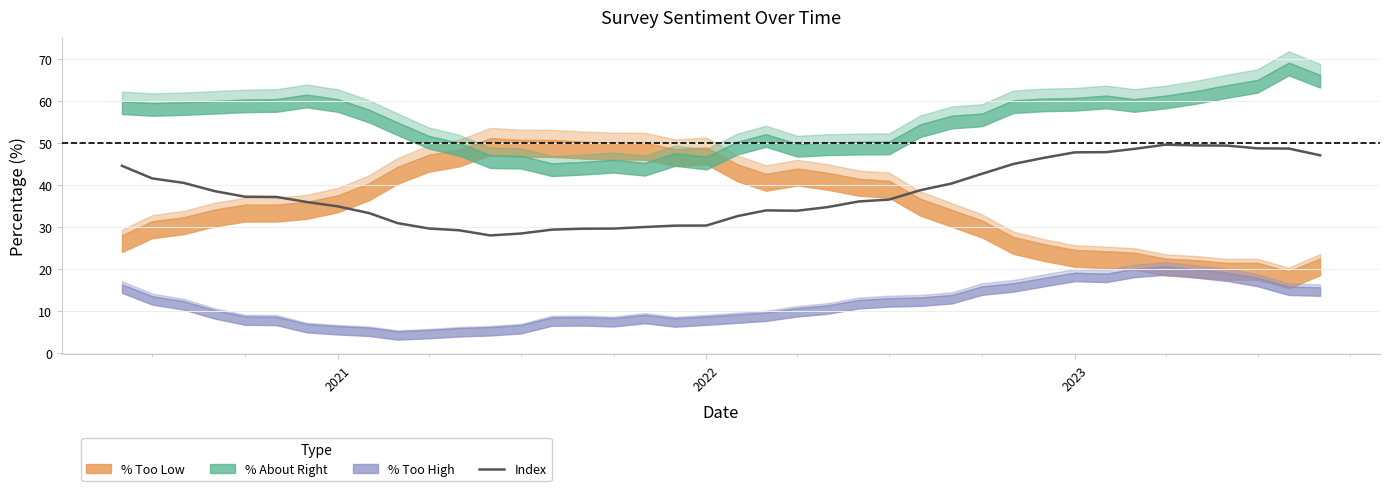

True or false: there are more than 2 points higher than both neighbors.

False